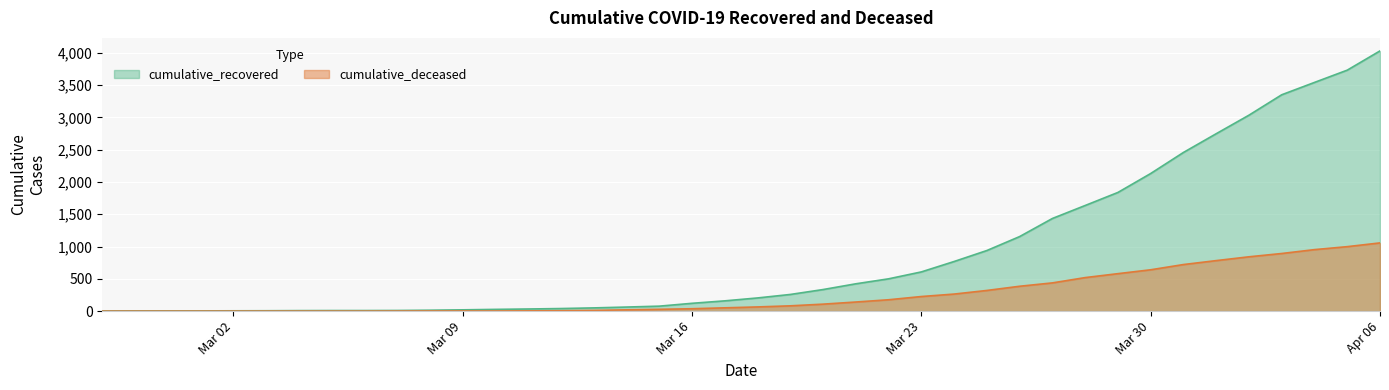

What is the difference between the maximum and minimum values in the cumulative_recovered series?

4025